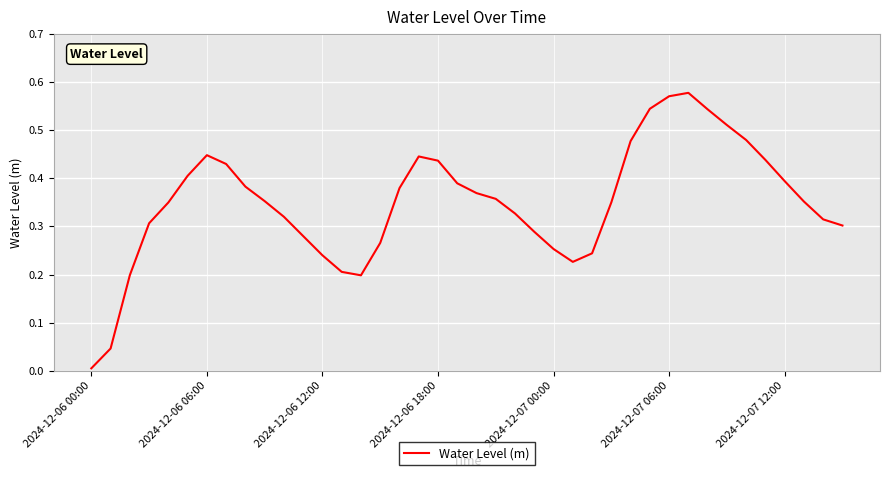

What is the difference between the maximum and minimum values?

0.6